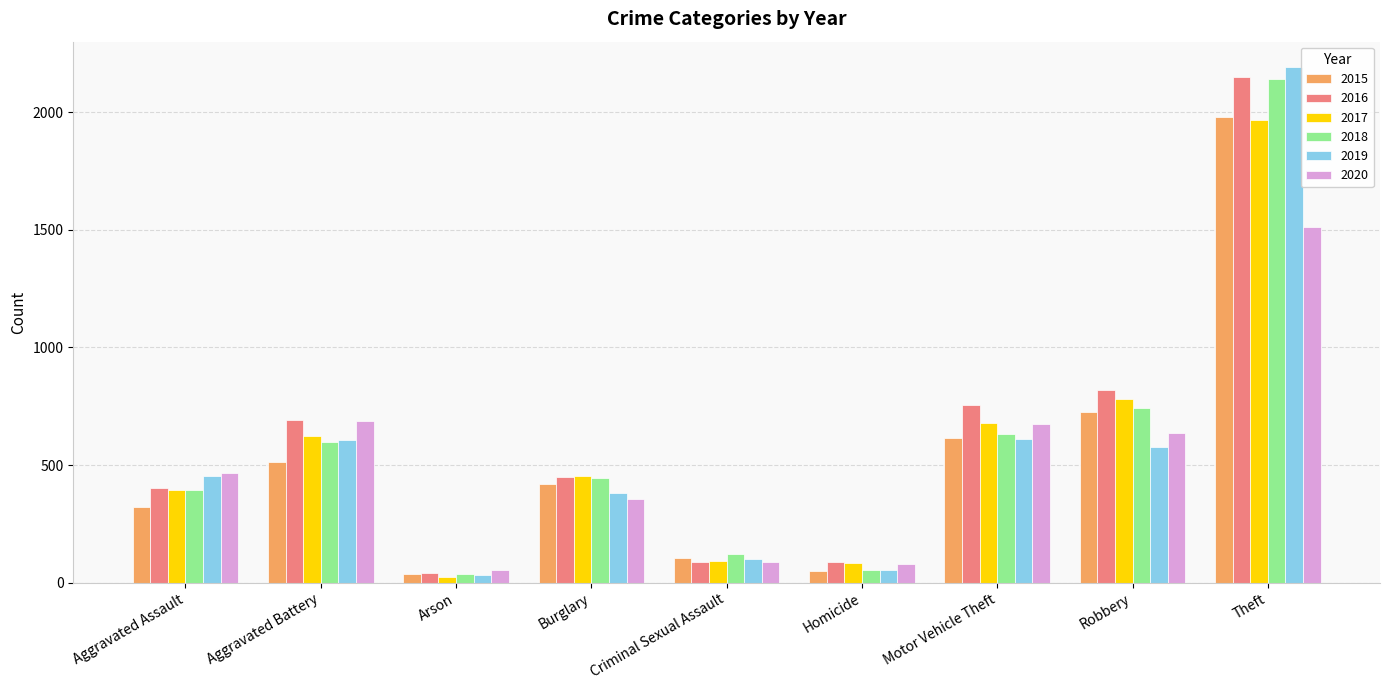

What is the maximum value shown in the chart?

2190